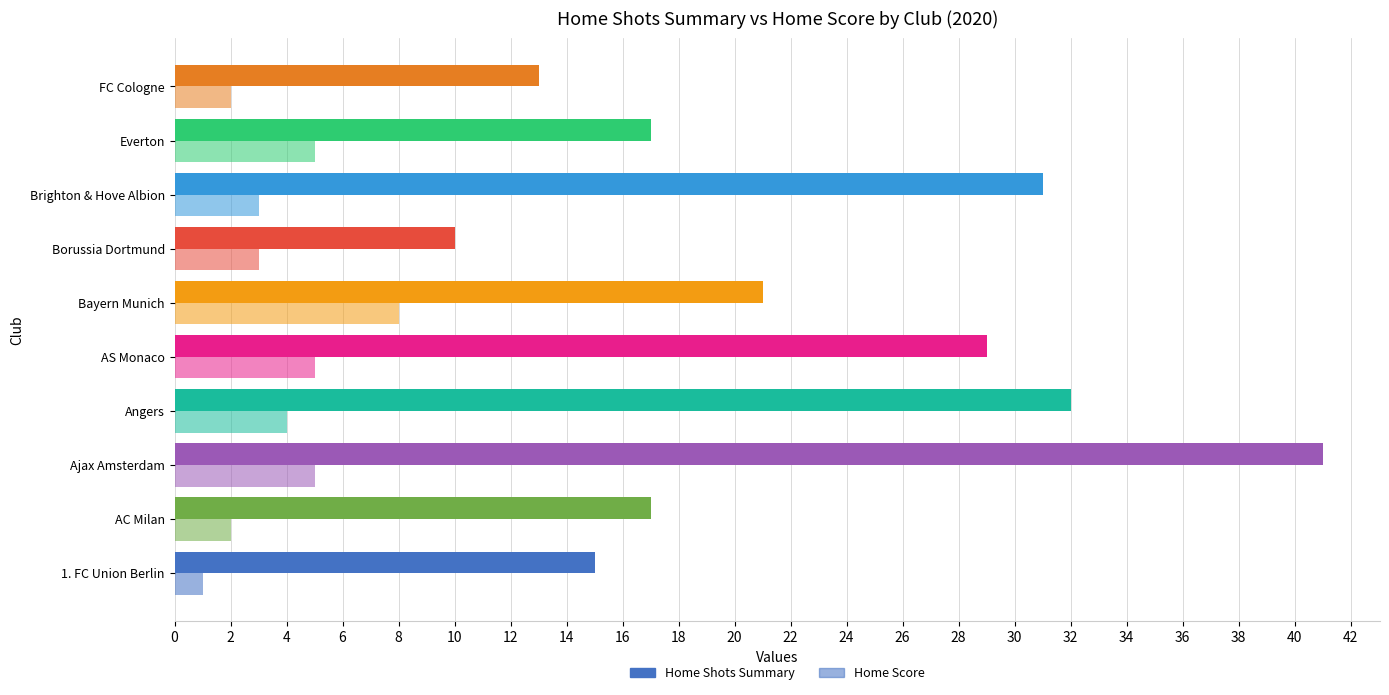

How many distinct data groups are displayed?

2